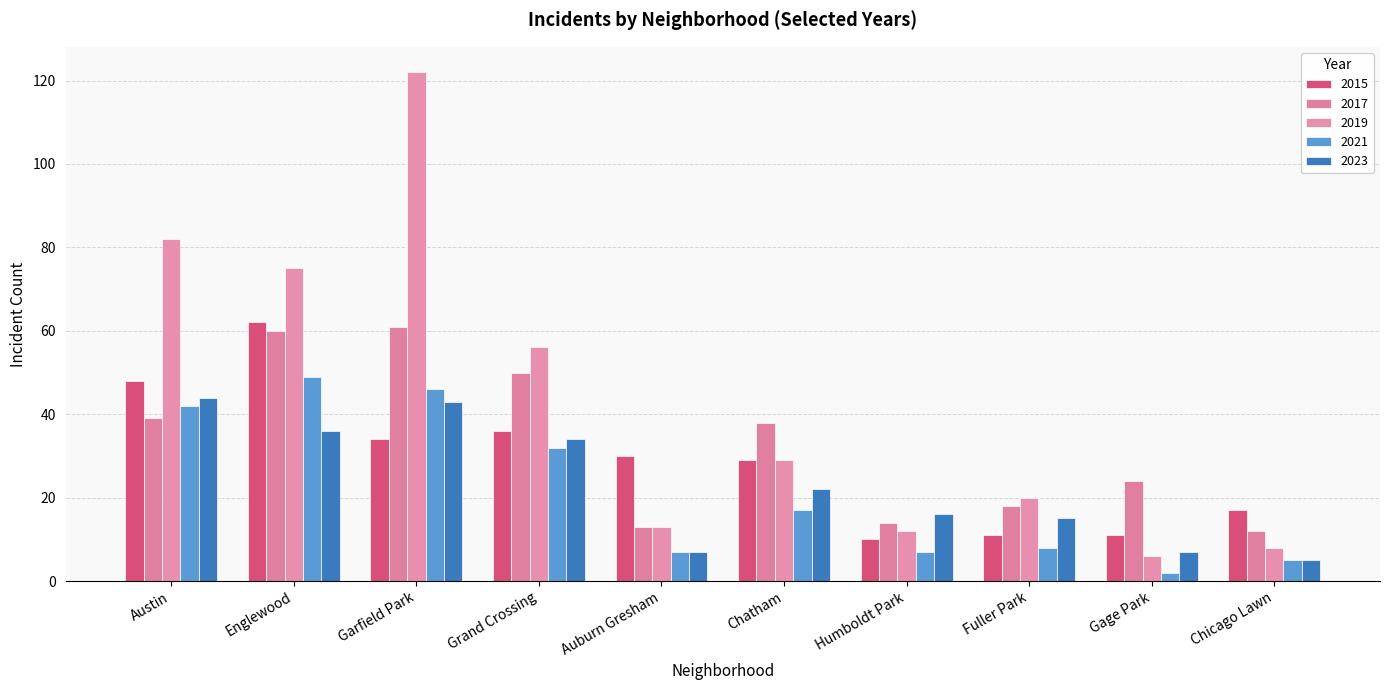

Reading left to right, list all the values displayed in this chart.

2015: 48	62	34	36	30	29	10	11	11	17
2017: 39	60	61	50	13	38	14	18	24	12
2019: 82	75	122	56	13	29	12	20	6	8
2021: 42	49	46	32	7	17	7	8	2	5
2023: 44	36	43	34	7	22	16	15	7	5